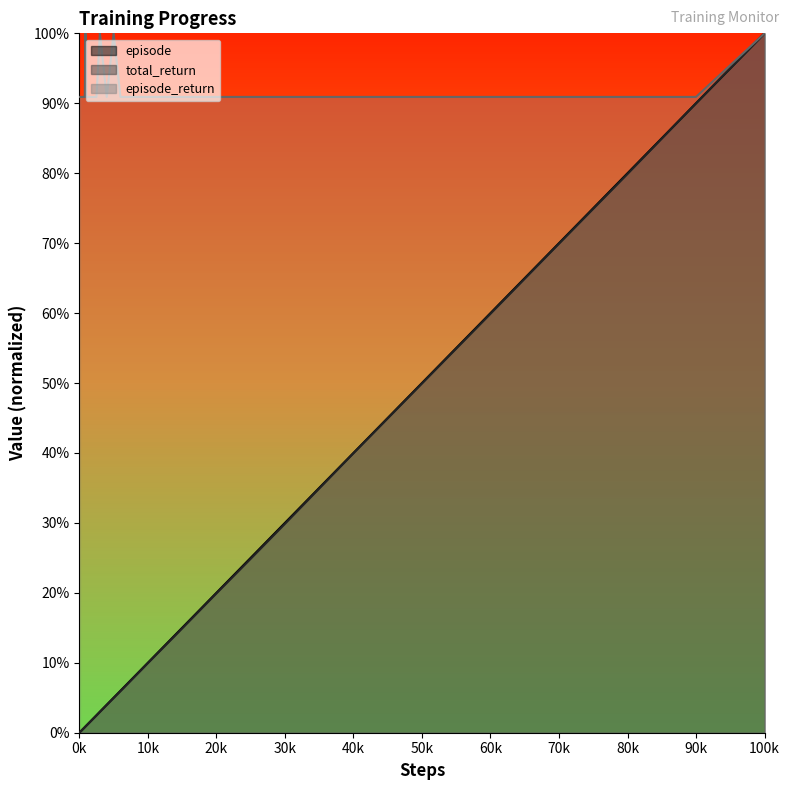

What is the highest value of the episode_return series?

100.0